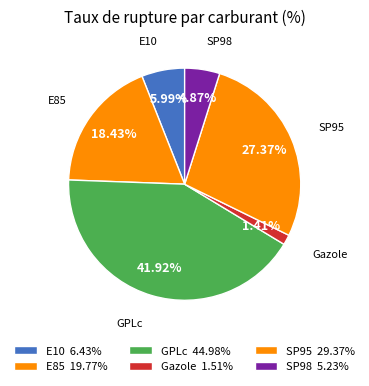

To the nearest percent, what portion does GPLc represent?

42%